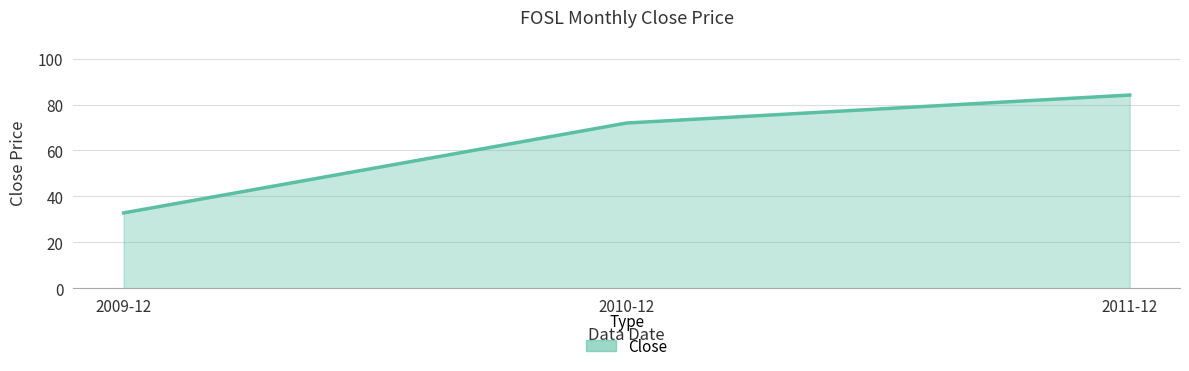

What position from the right is 2009-12?

3